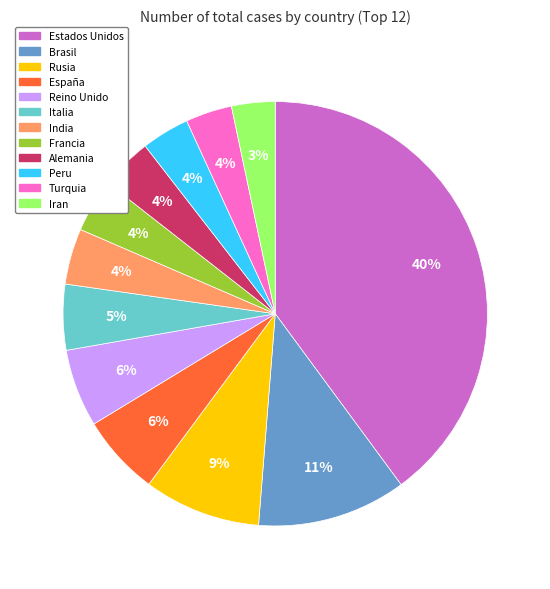

What percentage is the Turquia slice, to the nearest percent?

4%